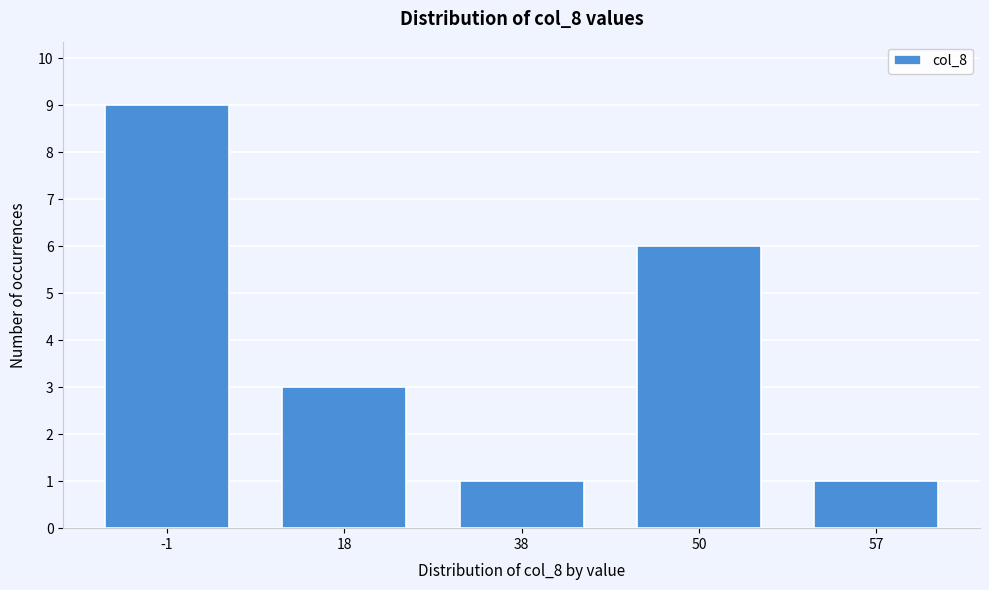

Reading left to right, list all the values displayed in this chart.

9	3	1	6	1